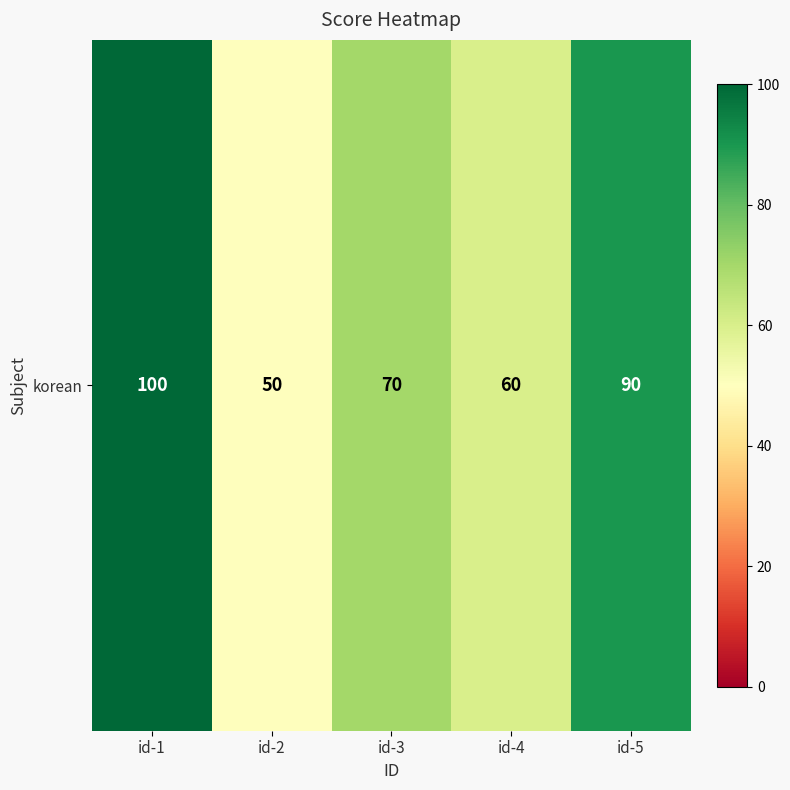

Reading right to left, list all the values displayed in this chart.

90	60	70	50	100